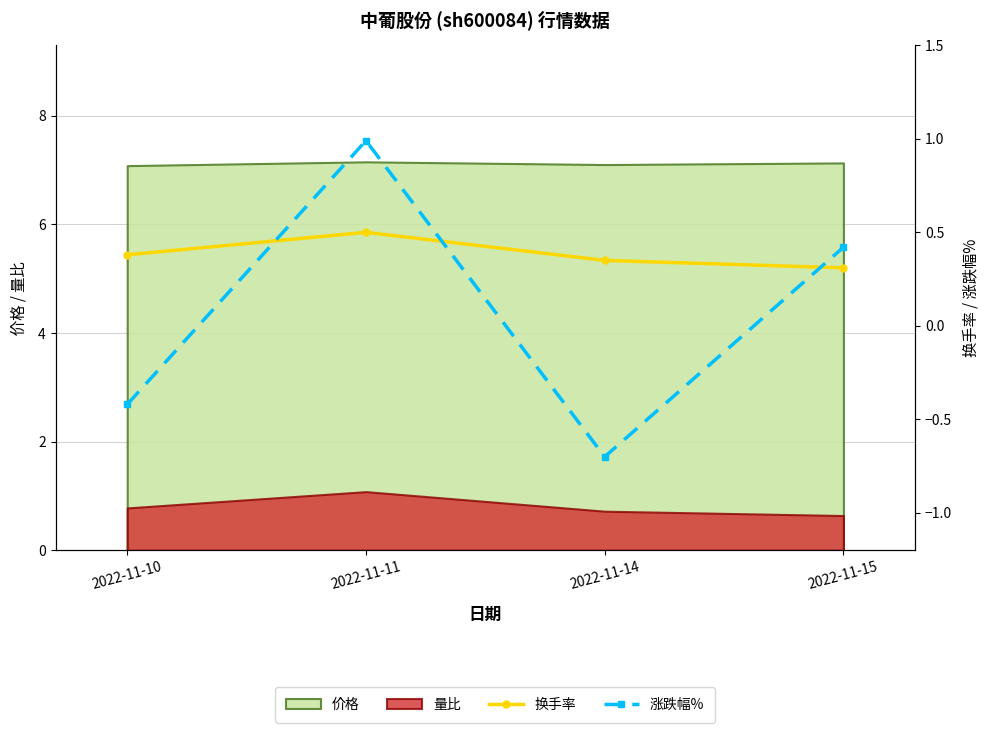

Between 2022-11-15 and 2022-11-14, which is larger?

2022-11-14